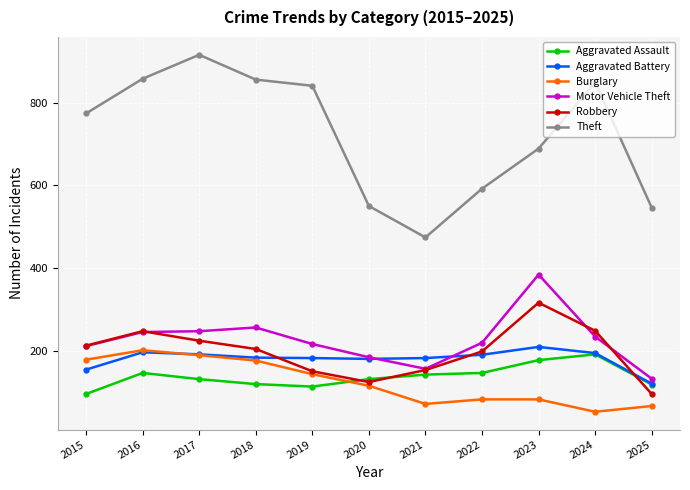

Is it true that Theft equals 1613 at 2017?

False